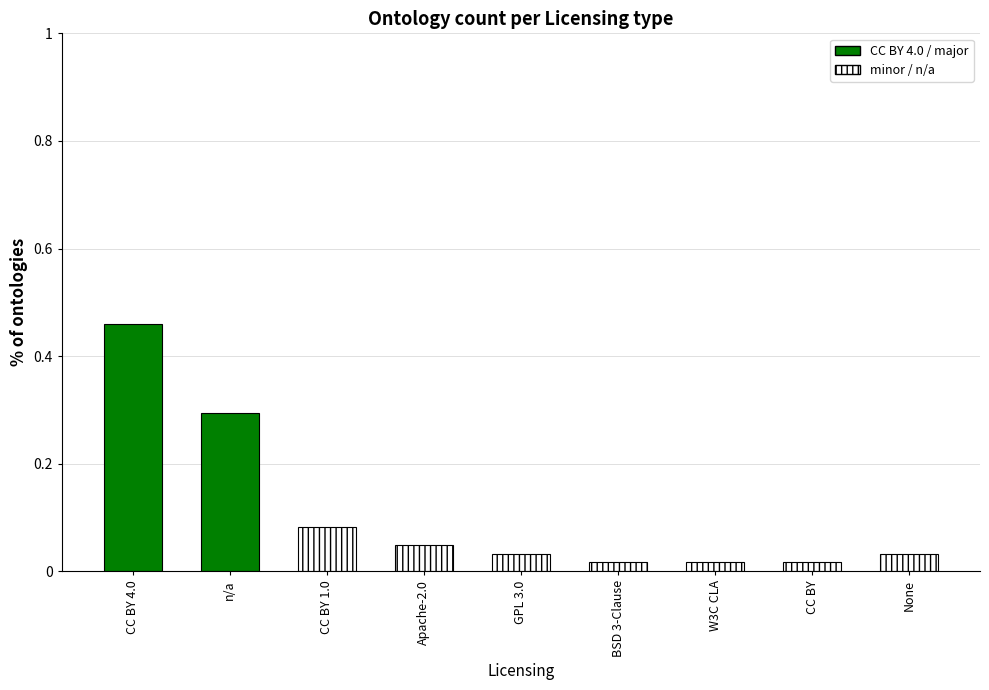

What is the sum of the values at n/a and None?

0.3